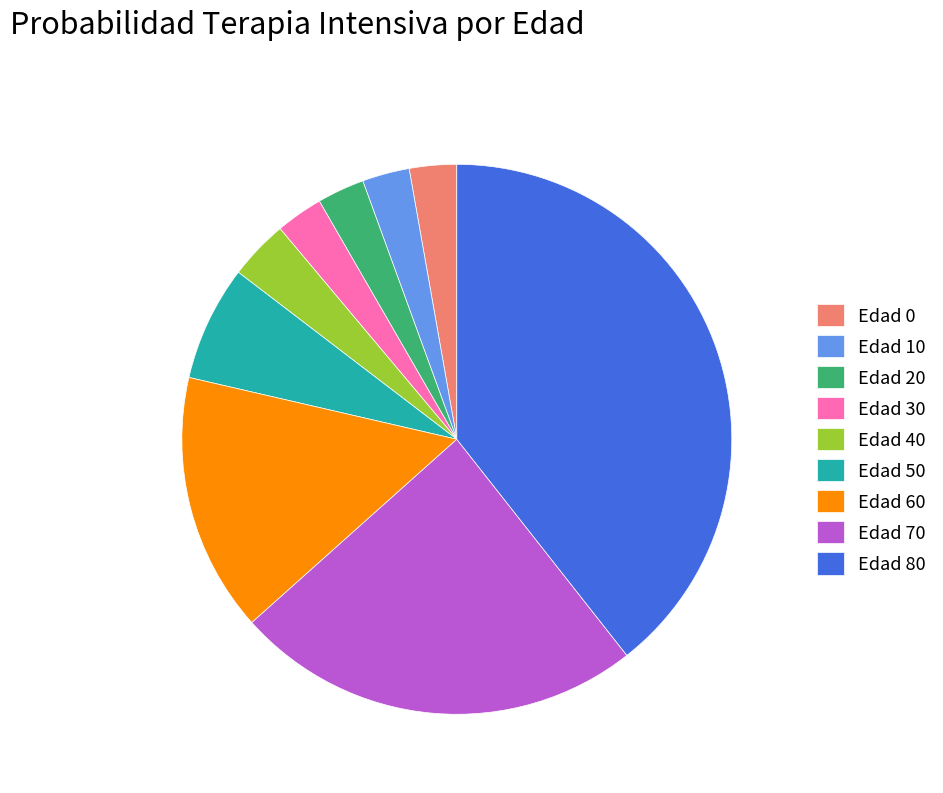

Which has a higher value, Edad 50 or Edad 70?

Edad 70